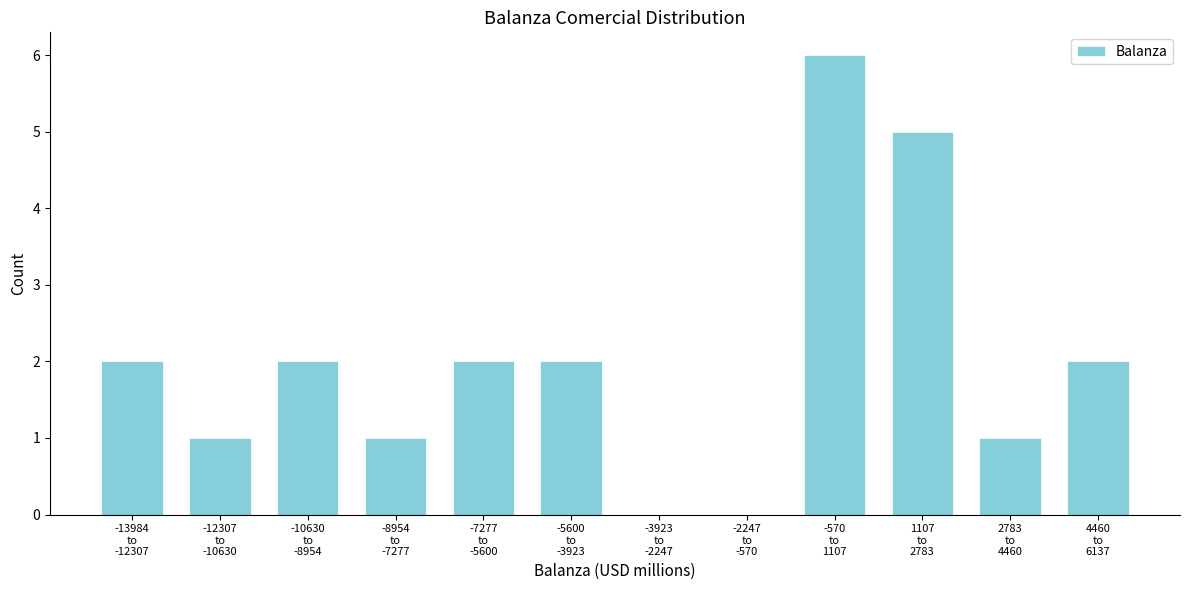

What is the greatest value displayed?

6